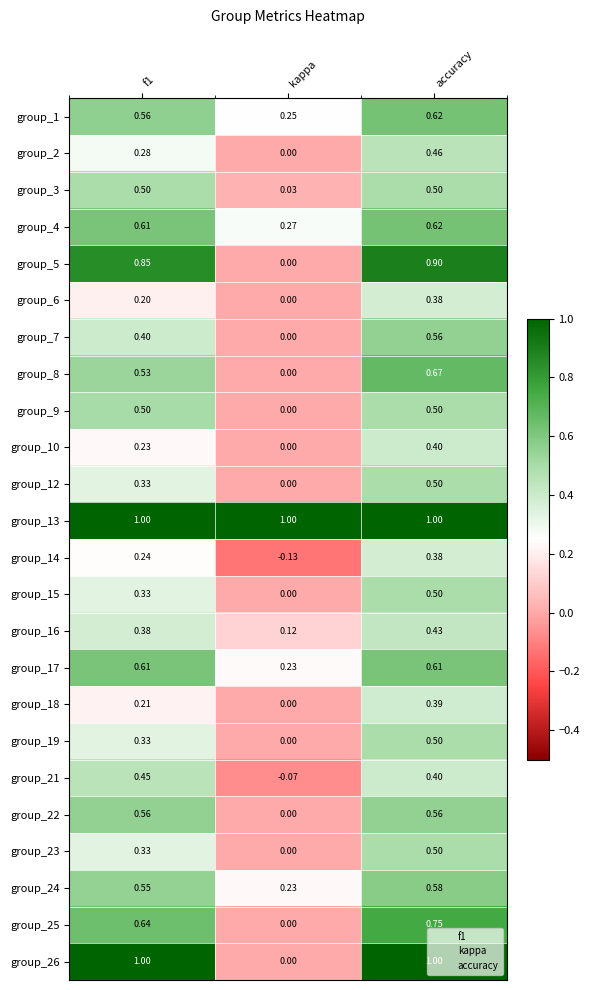

How many data points does each series have?

3